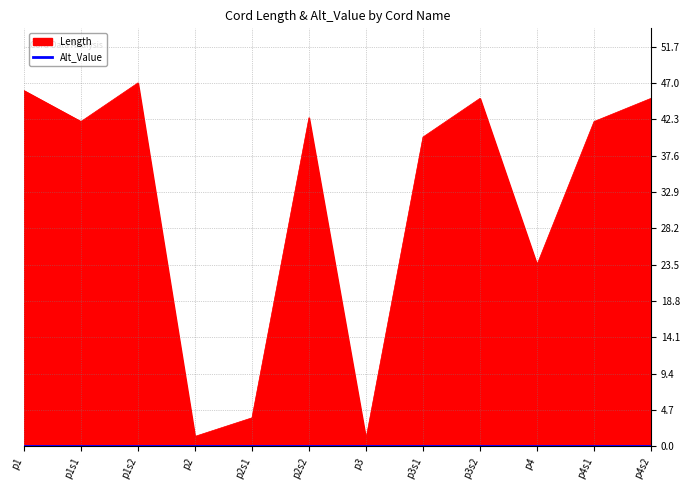

Rank the categories by value from highest to lowest.

p1s2, p1, p3s2, p4s2, p2s2, p1s1, p4s1, p3s1, p4, p2s1, p2, p3